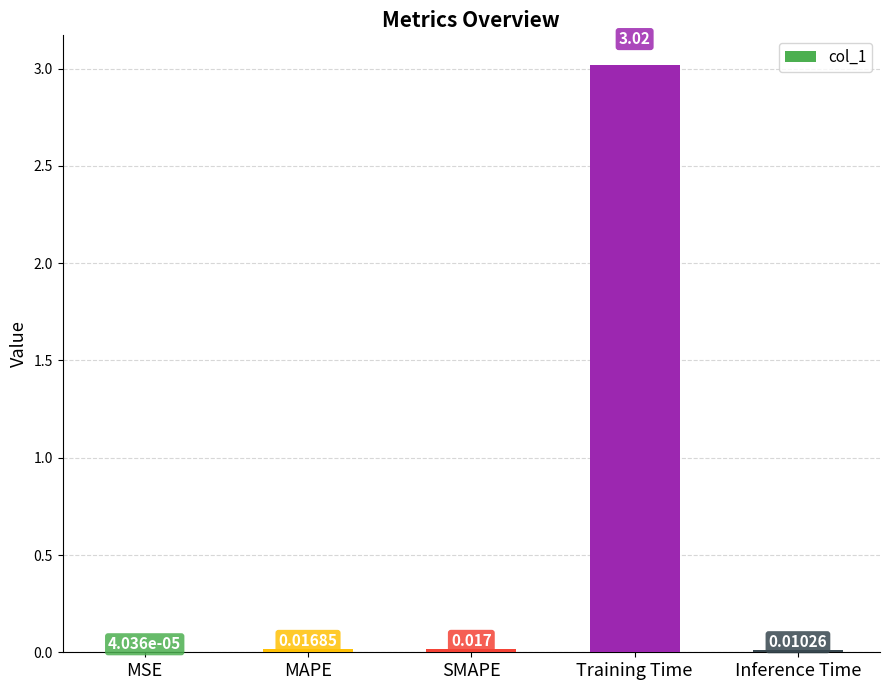

Are the bars grouped side by side (vs. stacked)?

No